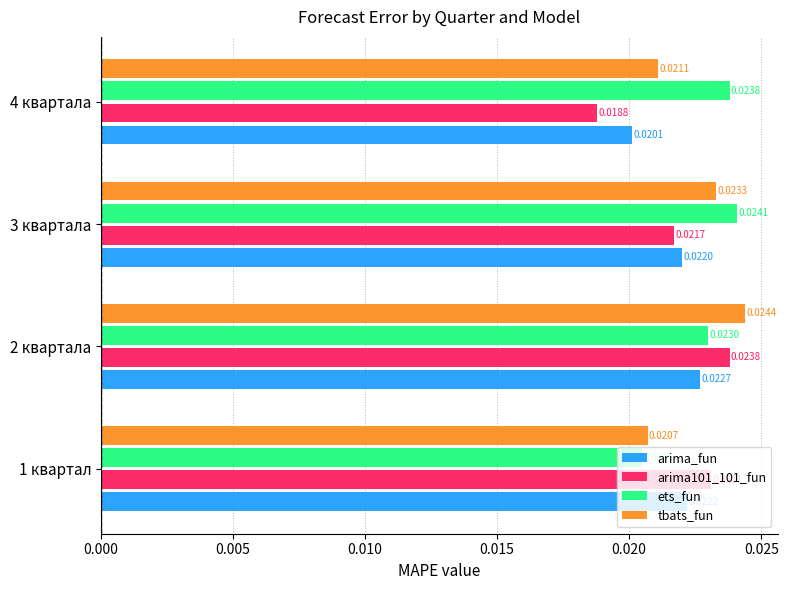

Is the value of arima101_101_fun at 4 квартала greater than the value of arima_fun at 1 квартал?

No